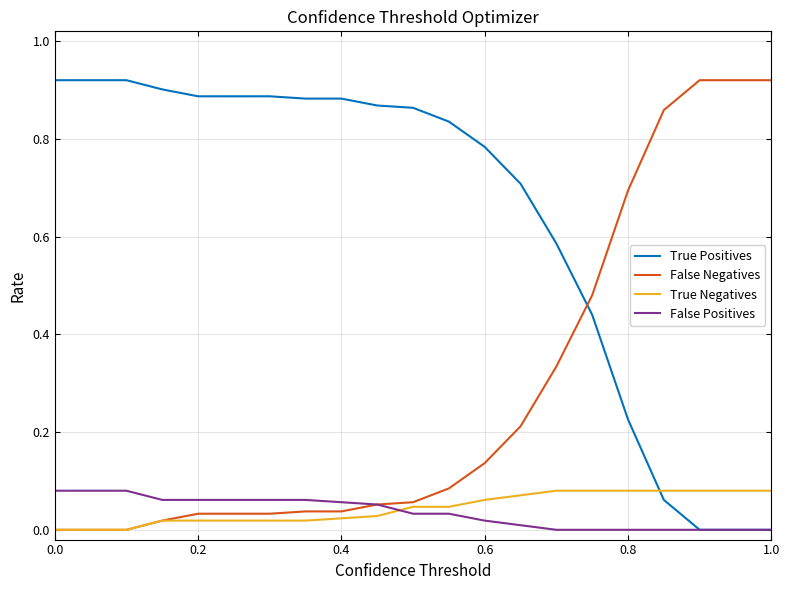

True or false: True Positives and True Negatives intersect in this chart.

True